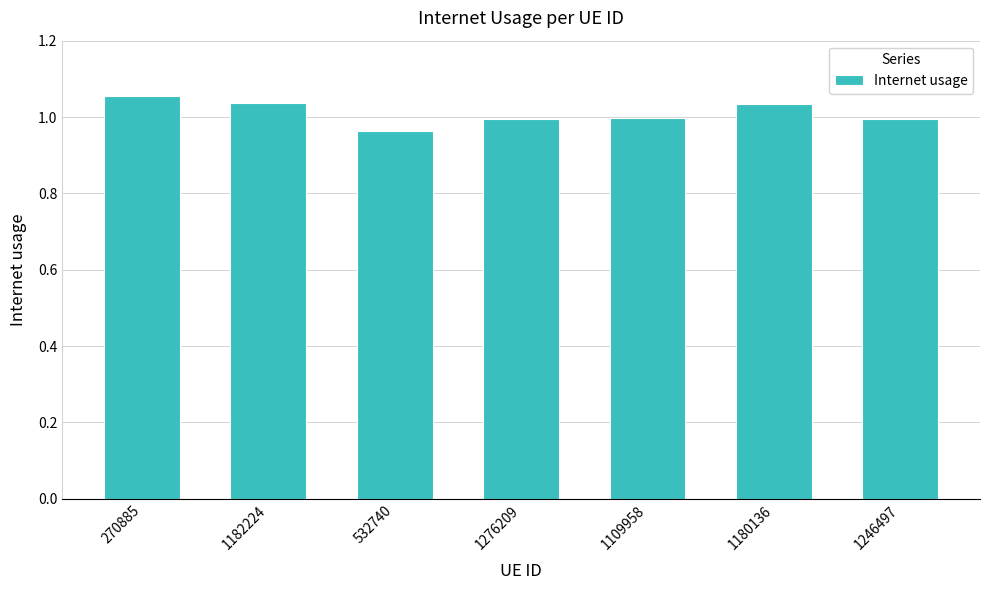

What is the sum of all values?

7.1